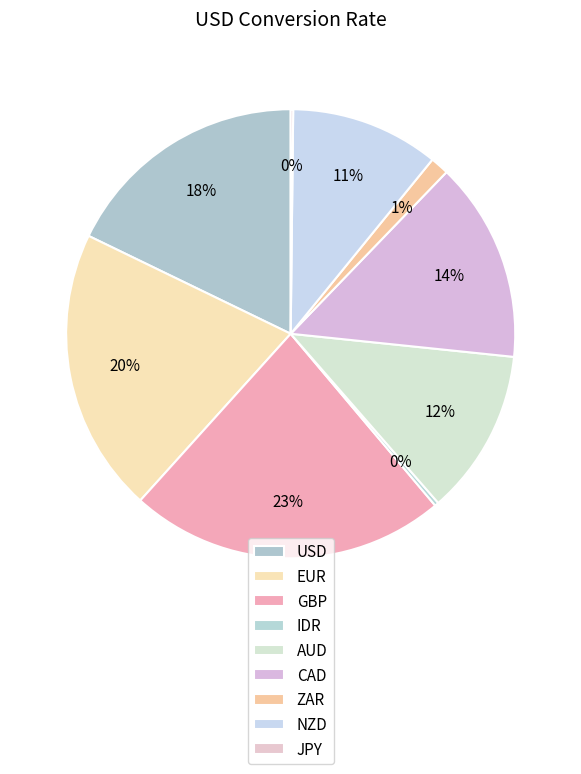

To the nearest percent, what is the difference between the AUD and USD slice percentages?

6%